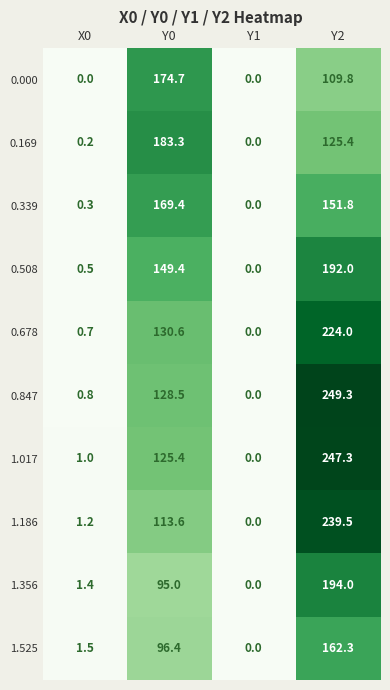

The 0.678 series shows 0.7 at X0. True or false?

True